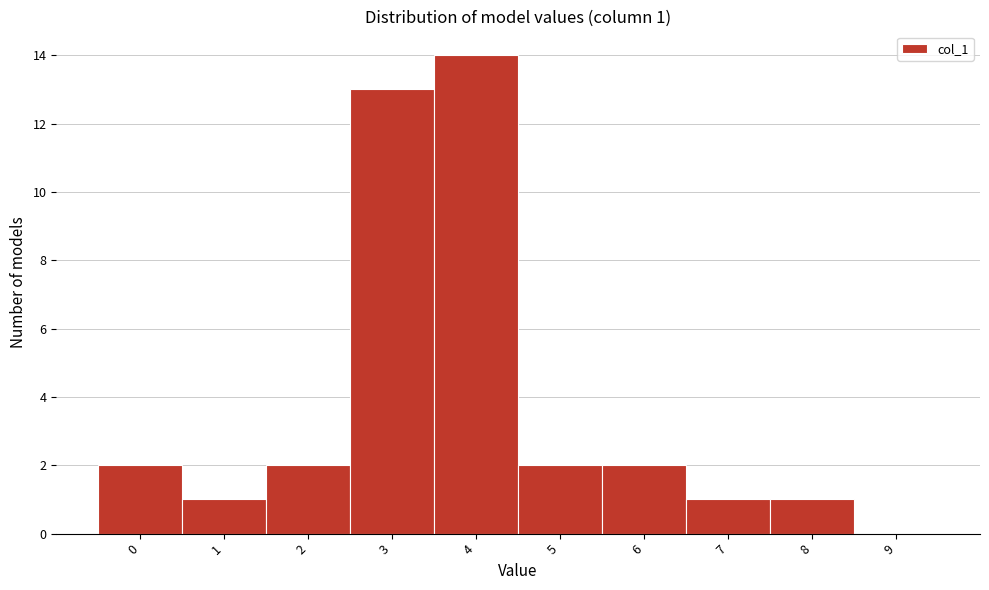

Reading left to right, transcribe all the data shown in this chart.

0=2	1=1	2=2	3=13	4=14	5=2	6=2	7=1	8=1	9=0